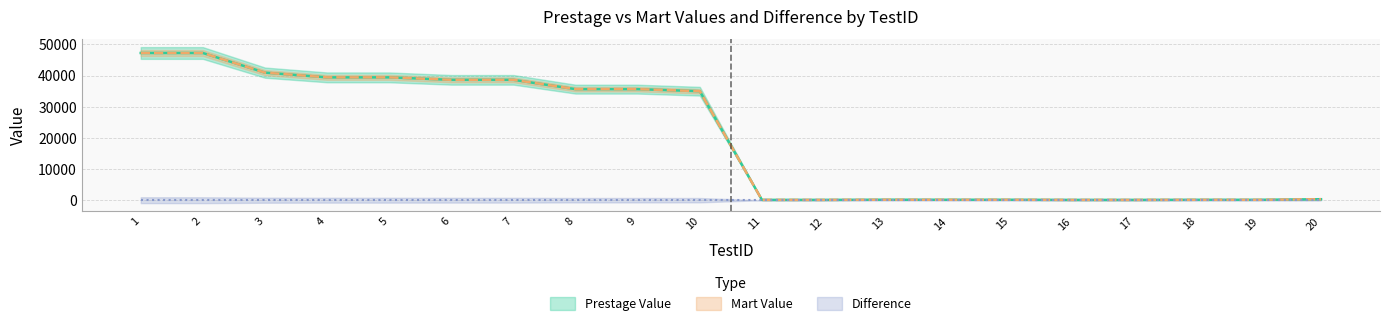

Which label corresponds to the largest value in the chart?

1